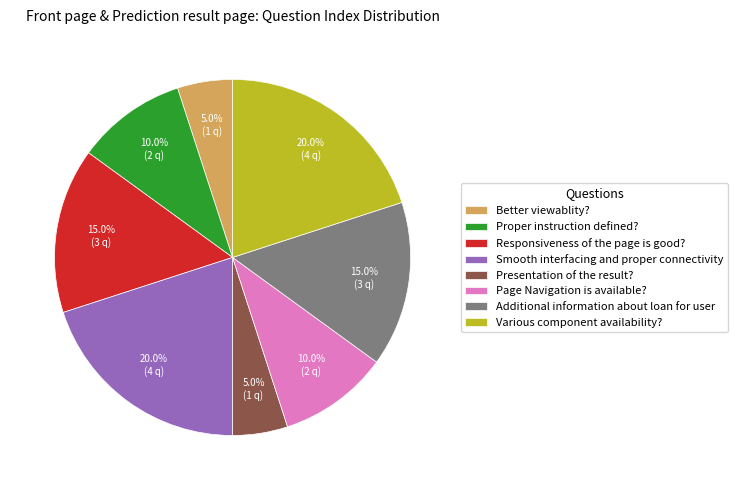

Does any single category account for the majority?

No